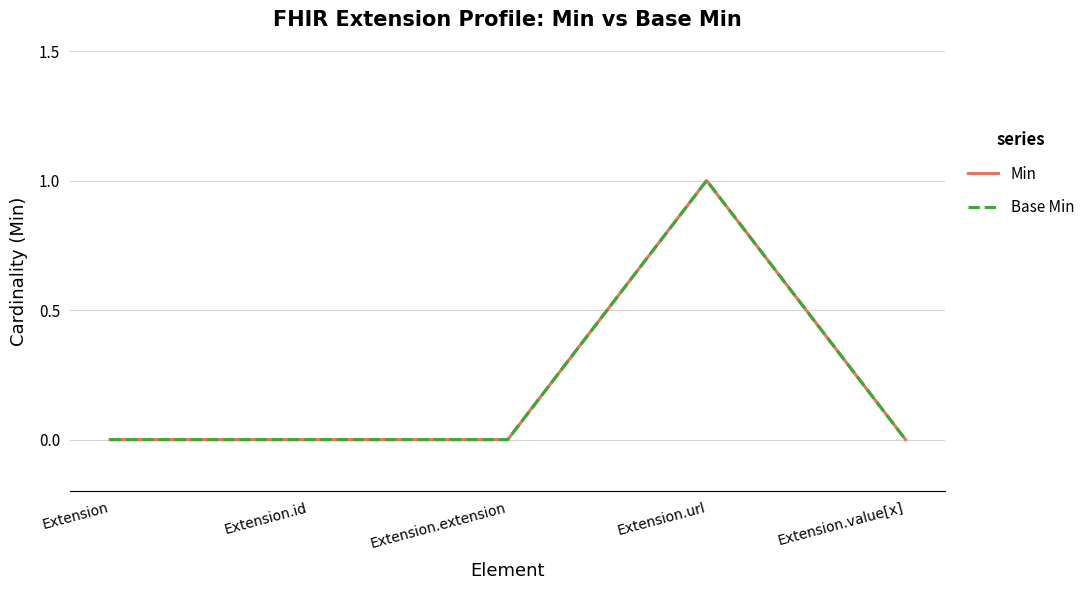

Does the chart display data point markers on the line(s)?

No